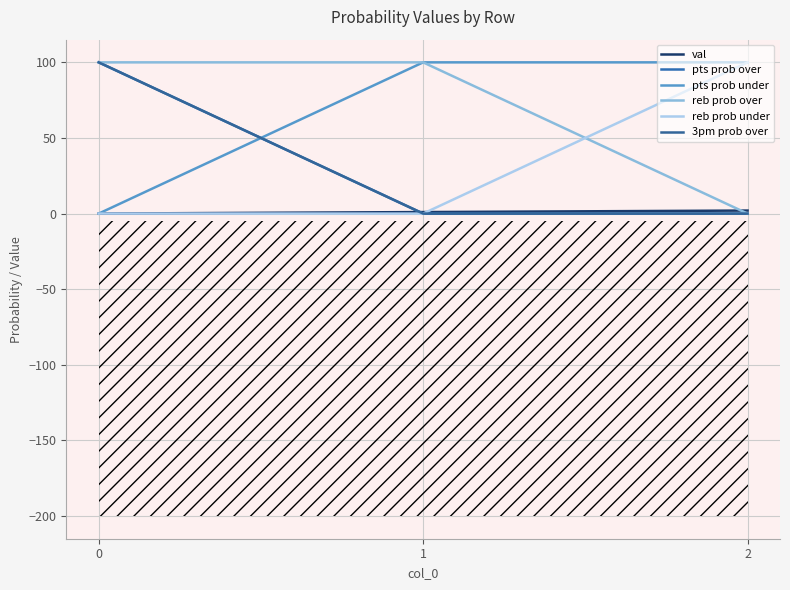

What is the value of the reb prob under point at the 3rd from the left?

100